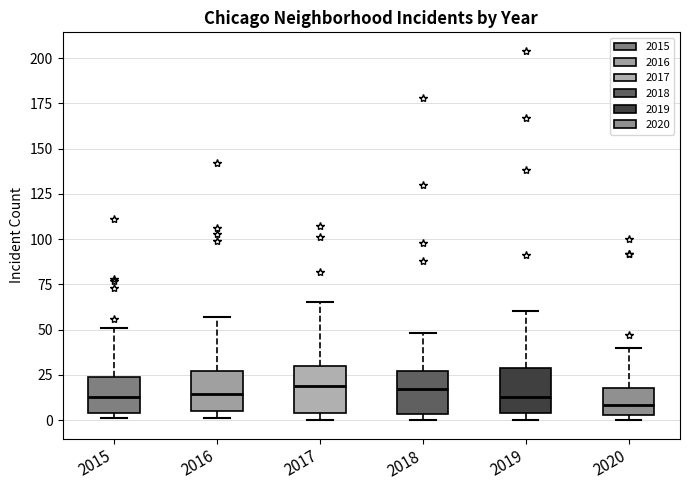

Where does the median line of the box at x = 2017 sit on the y-axis? The values are not printed on the chart, so give them approximately, as read against the axis.

20